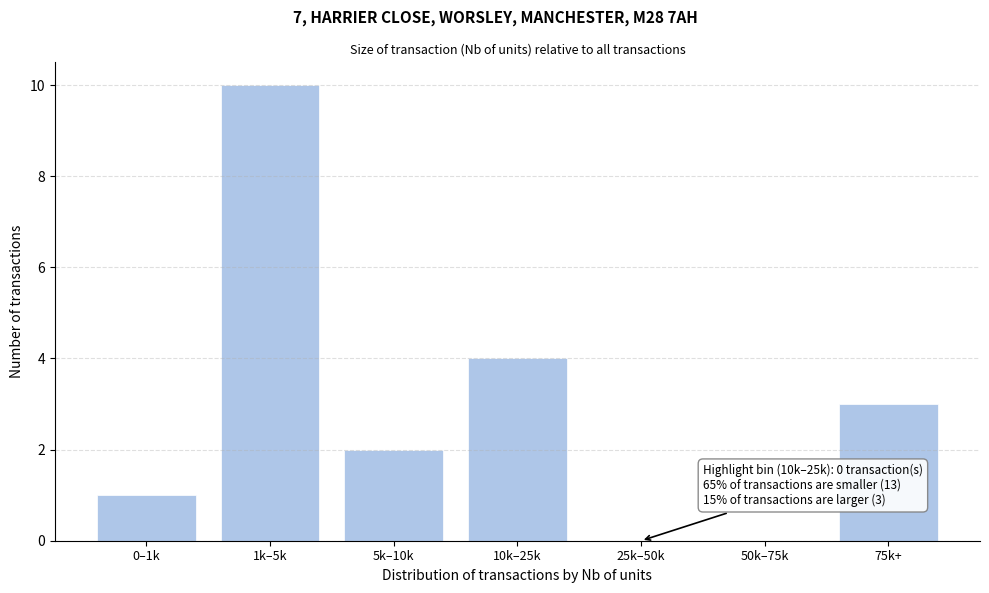

Reading left to right, list all the values displayed in this chart.

0–1k=1	1k–5k=10	5k–10k=2	10k–25k=4	25k–50k=0	50k–75k=0	75k+=3